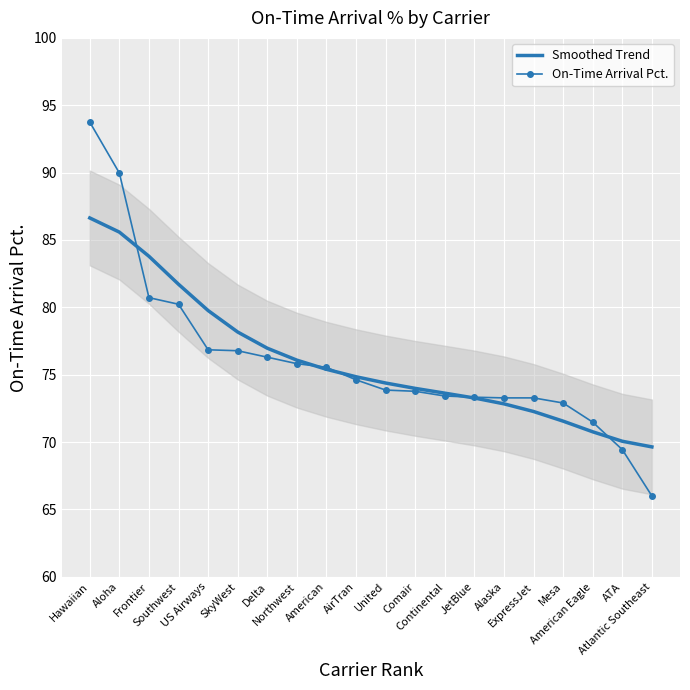

What is the lowest value of the On-Time Arrival Pct. series?

66.0